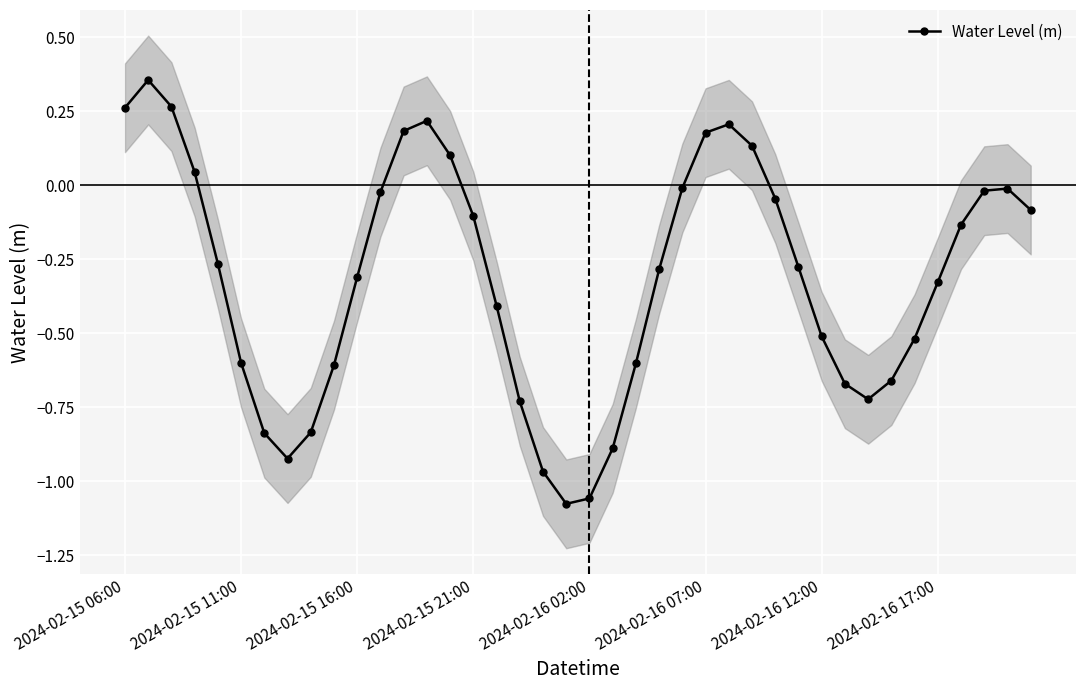

At which label does the data first exceed 0?

2024-02-15 06:00